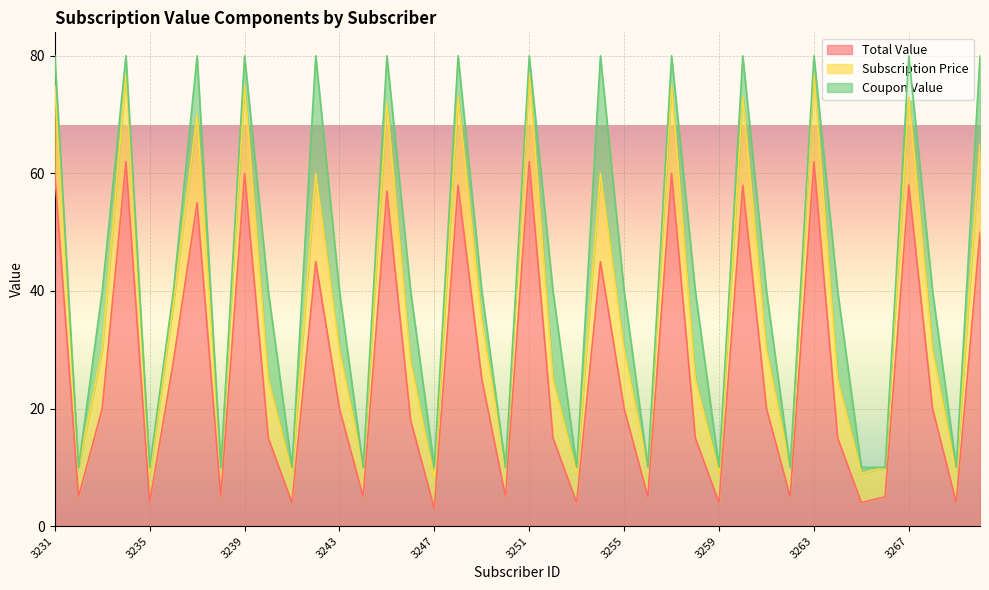

What are all the series names shown in the legend?

Total Value, Subscription Price, Coupon Value